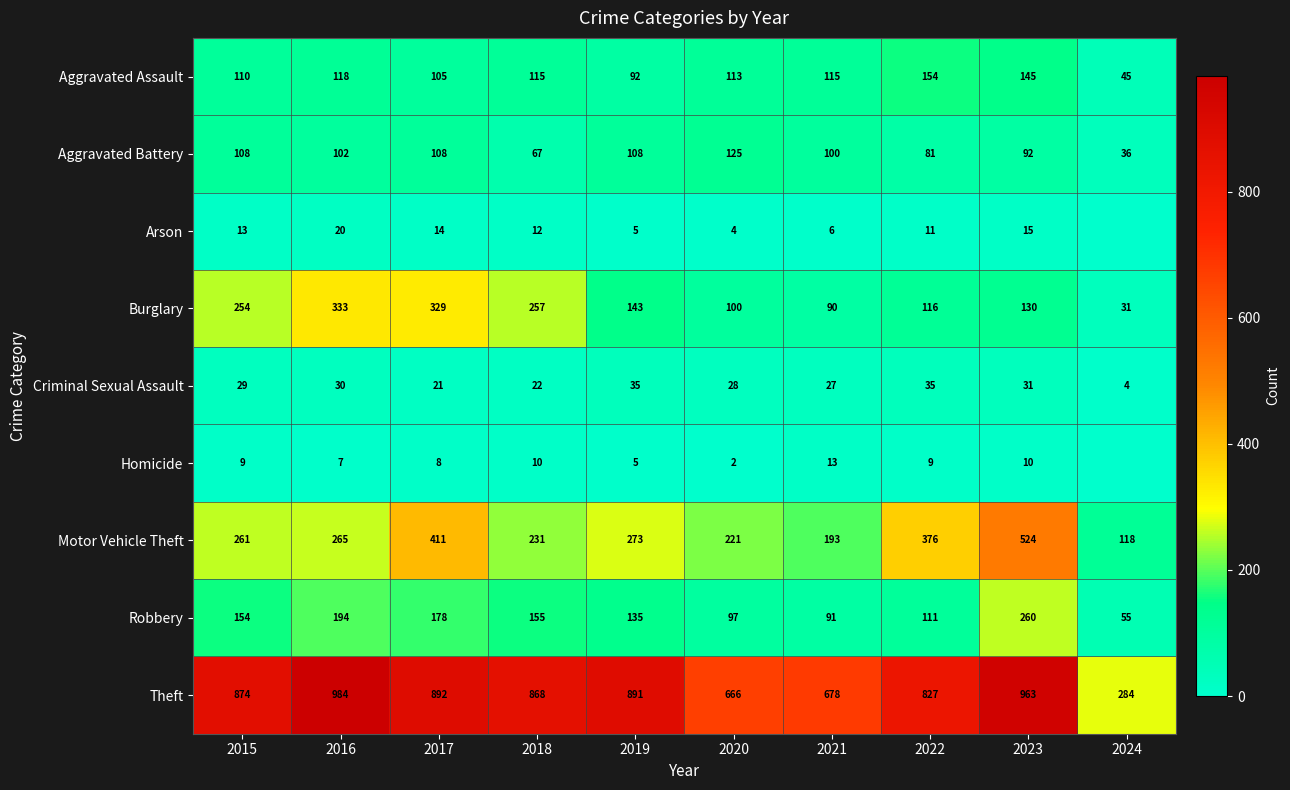

What is the spread (max minus min) of values at 2016?

977